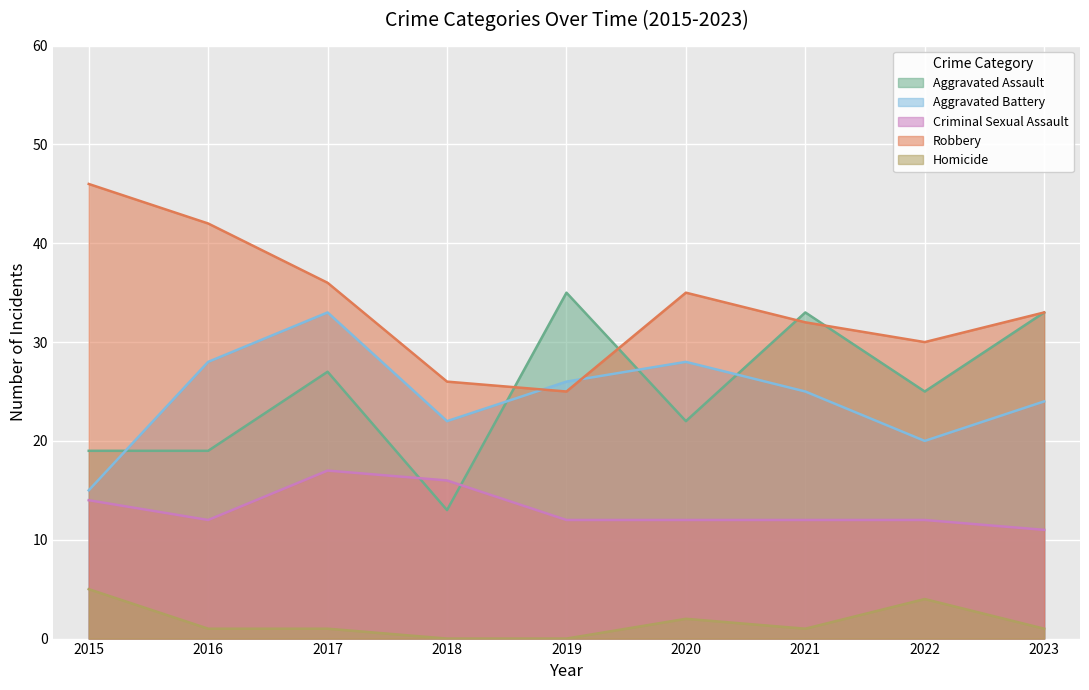

At which label is Robbery closest to 35?

2020